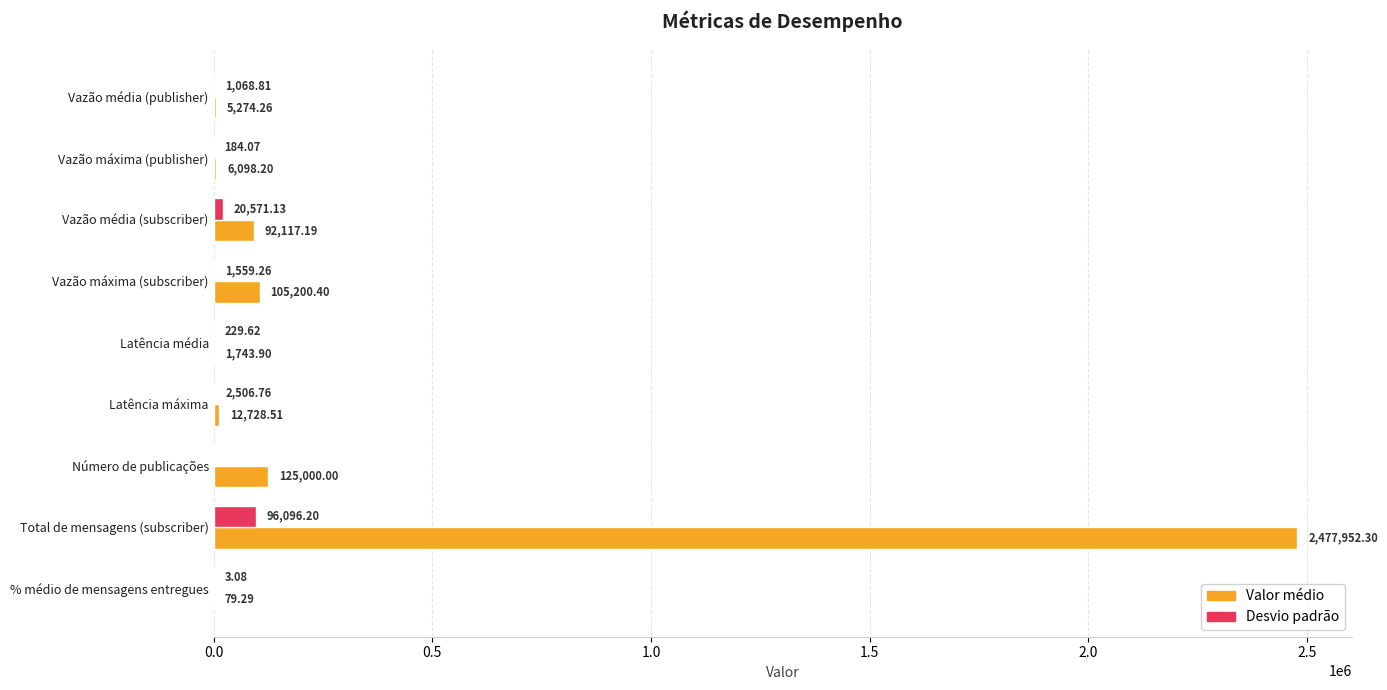

Which label corresponds to the largest value in the chart?

Total de mensagens (subscriber)